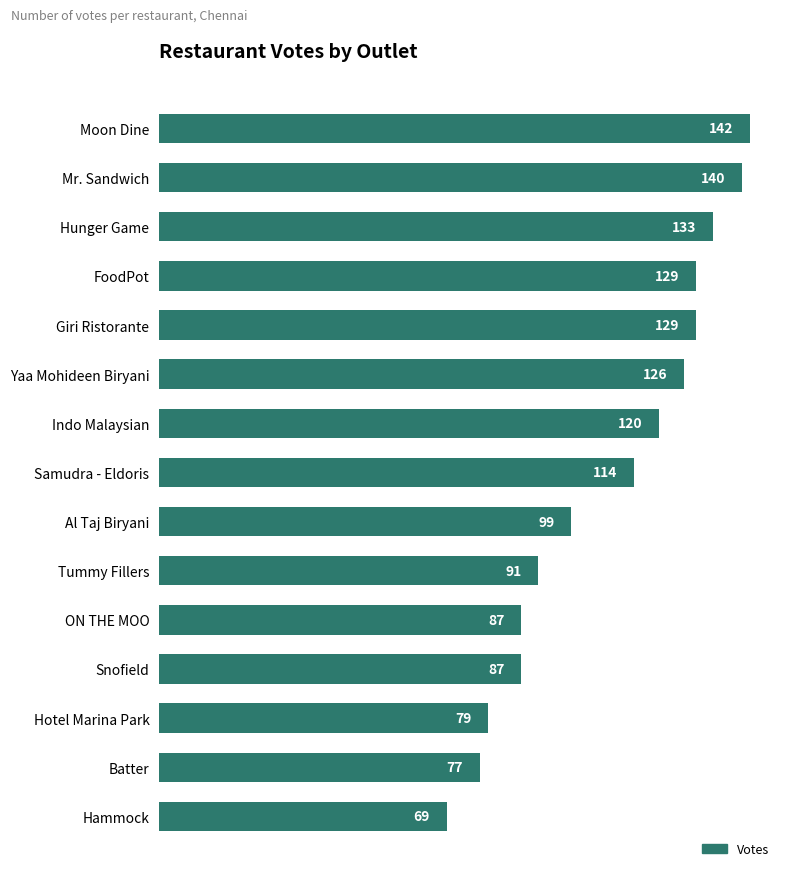

What is the change in value from Hammock to Snofield?

+18